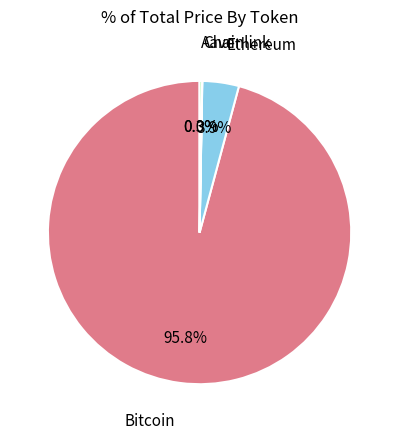

To the nearest percent, what is the difference between the largest and smallest slice percentages?

96%